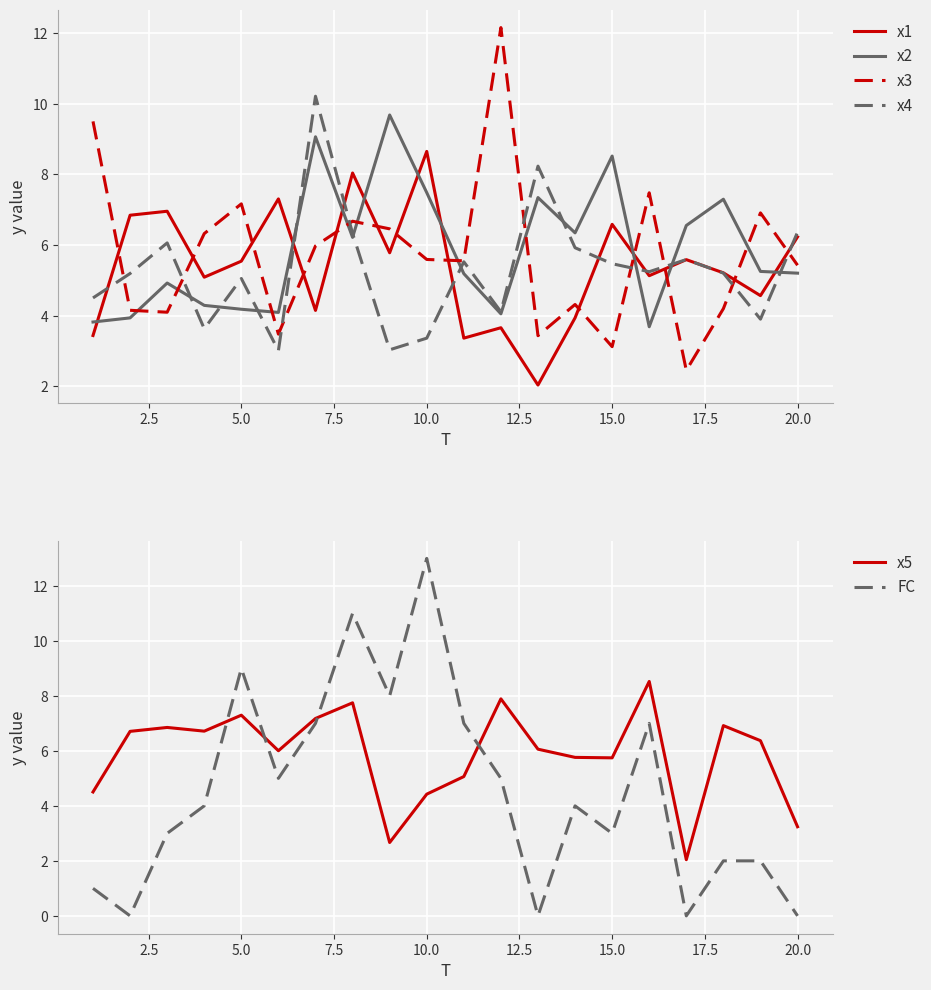

Is it true that x5 equals 7.1 at 10.0?

False